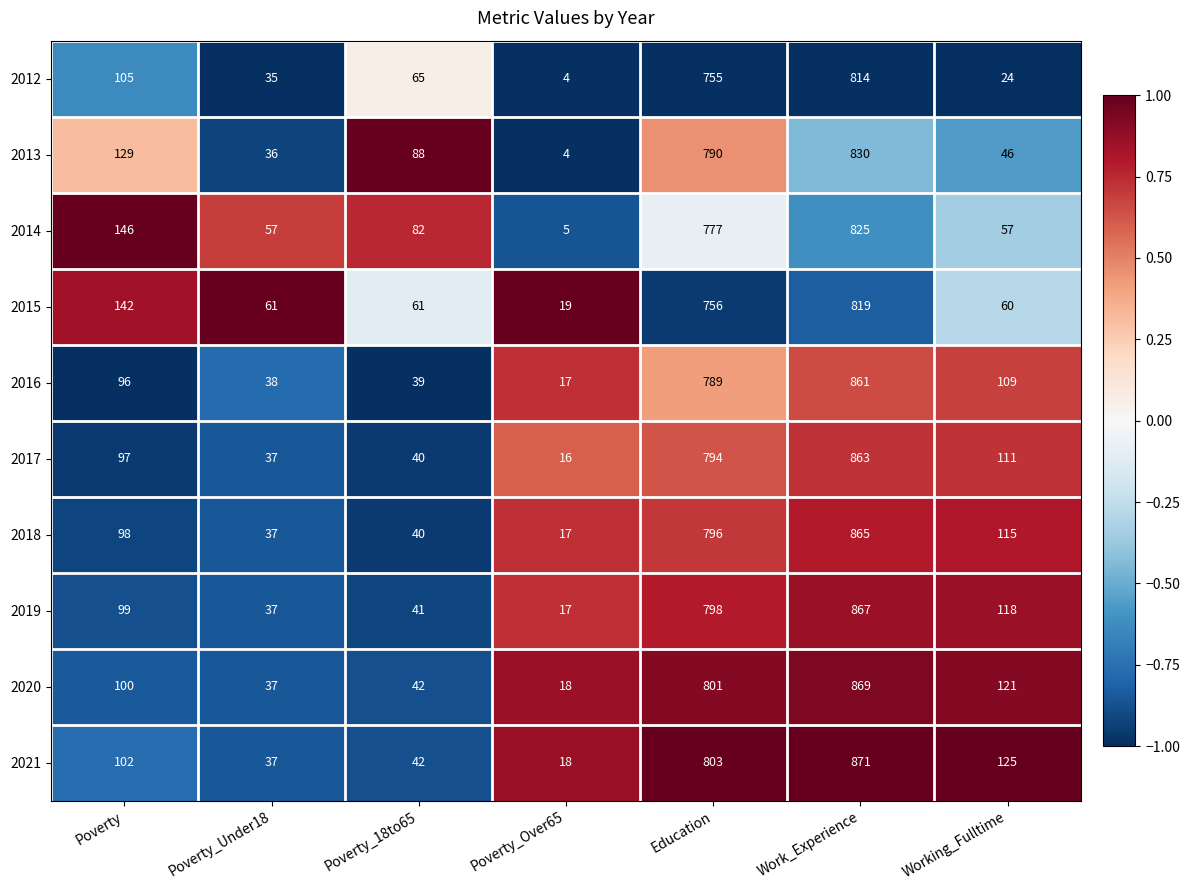

Where does the 2015 series first go above 61?

Poverty